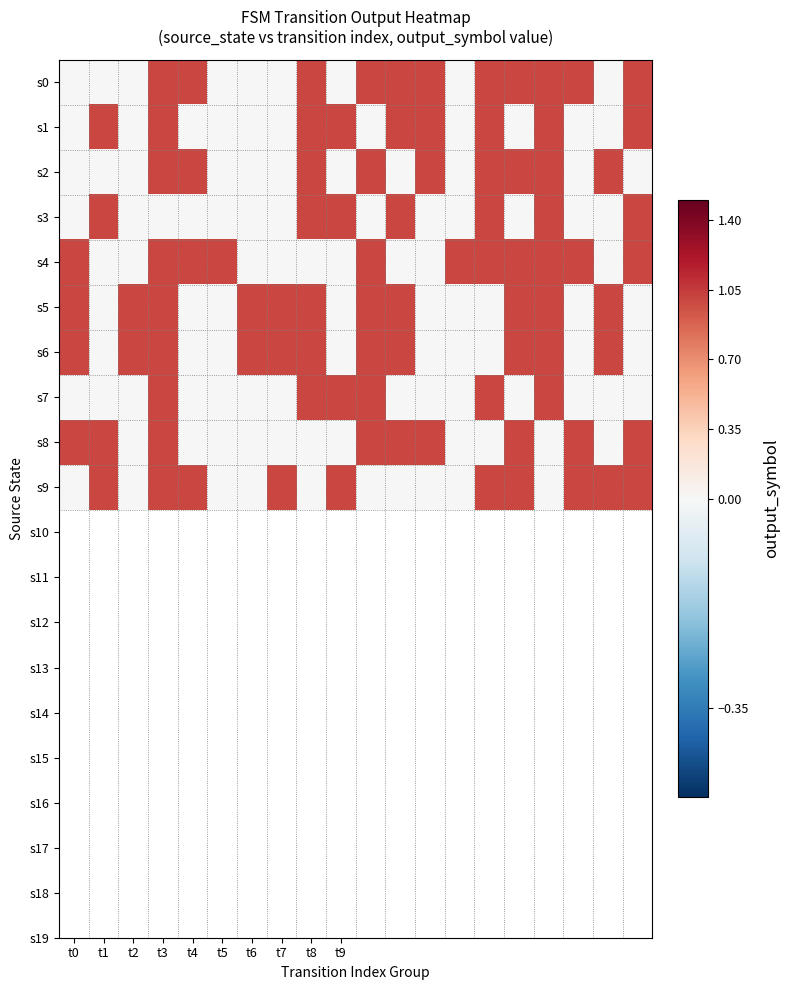

Reading left to right, what are all the values shown in this chart?

s0: 0	0	0	1	1	0	0	0	1	0	1	1	1	0	1	1	1	1	0	1
s1: 0	1	0	1	0	0	0	0	1	1	0	1	1	0	1	0	1	0	0	1
s2: 0	0	0	1	1	0	0	0	1	0	1	0	1	0	1	1	1	0	1	0
s3: 0	1	0	0	0	0	0	0	1	1	0	1	0	0	1	0	1	0	0	1
s4: 1	0	0	1	1	1	0	0	0	0	1	0	0	1	1	1	1	1	0	1
s5: 1	0	1	1	0	0	1	1	1	0	1	1	0	0	0	1	1	0	1	0
s6: 1	0	1	1	0	0	1	1	1	0	1	1	0	0	0	1	1	0	1	0
s7: 0	0	0	1	0	0	0	0	1	1	1	0	0	0	1	0	1	0	0	0
s8: 1	1	0	1	0	0	0	0	0	0	1	1	1	0	0	1	0	1	0	1
s9: 0	1	0	1	1	0	0	1	0	1	0	0	0	0	1	1	0	1	1	1